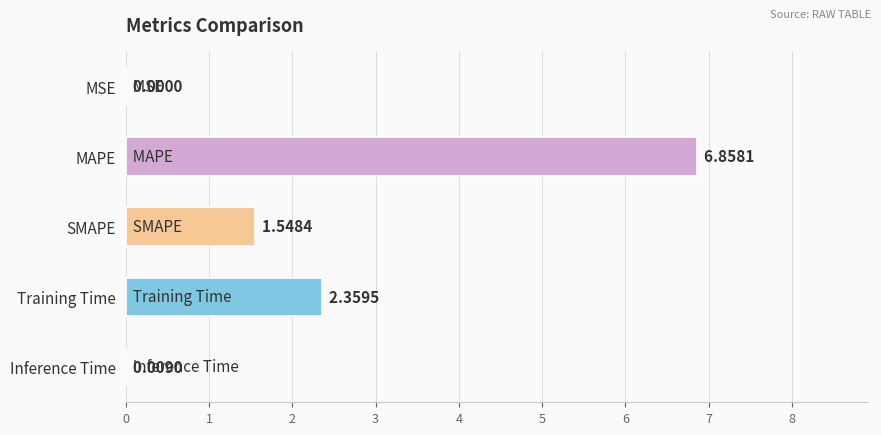

How many data points does each series have?

5